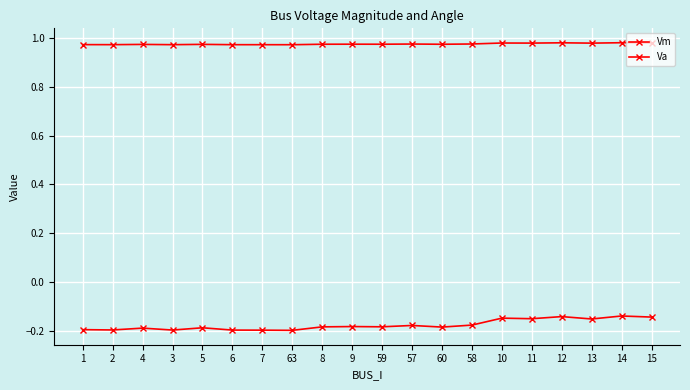

True or false: Vm and Va cross at least once.

False